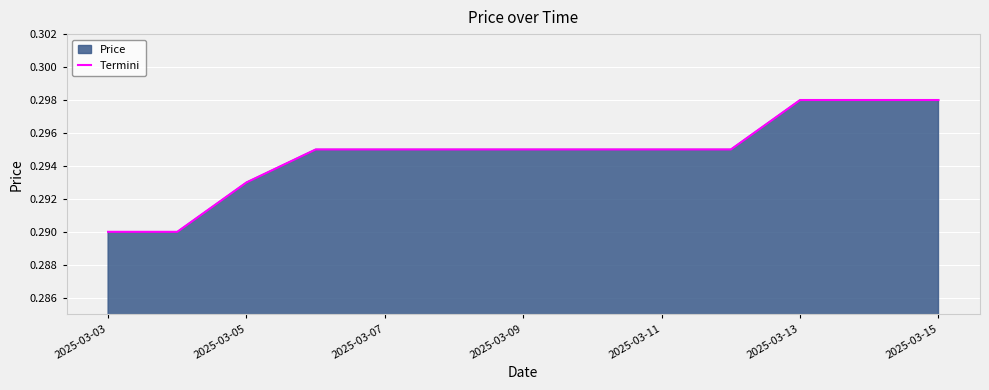

The value at 2025-03-03 is 0.3. True or false?

True